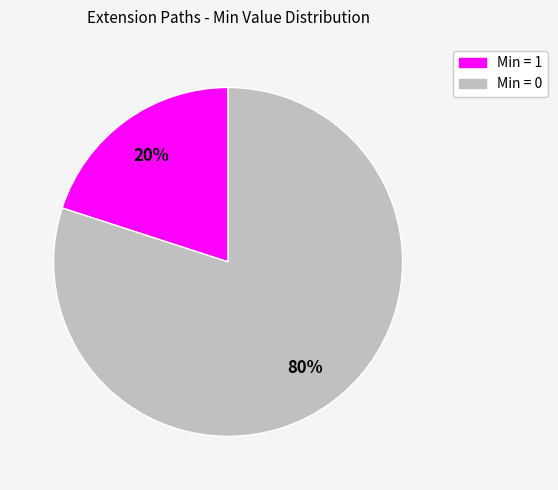

How many segments does this pie chart have?

2